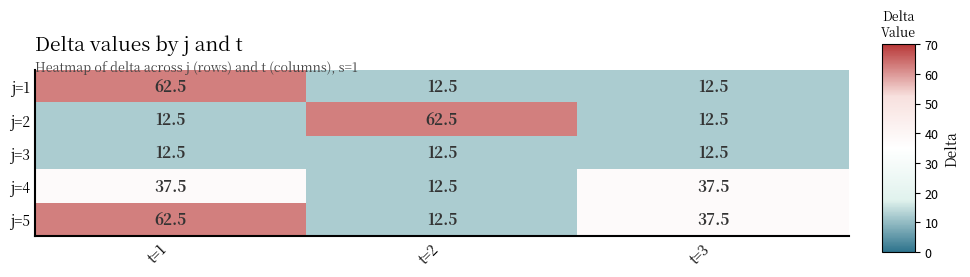

What is the spread (max minus min) of values at t=1?

50.0